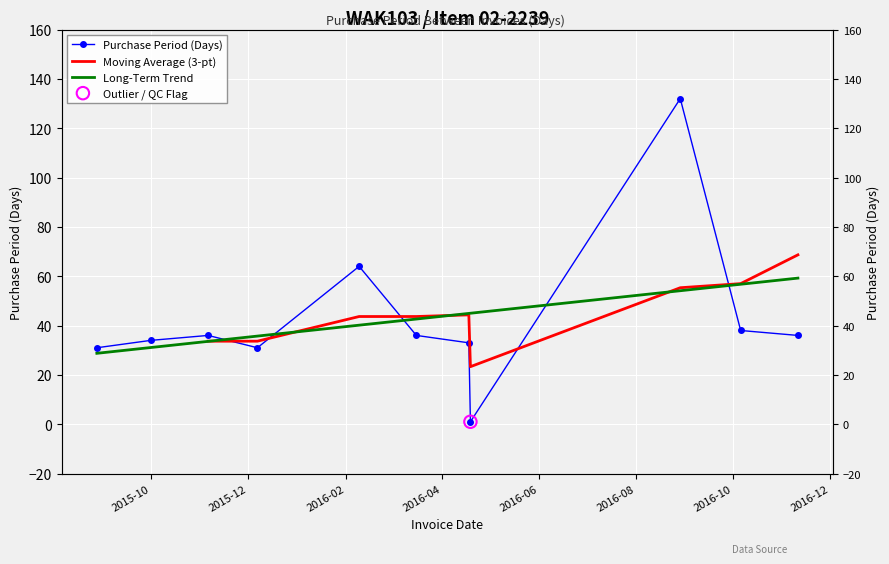

Between 2015-10-01 and 2016-11-11, which is larger?

2016-11-11